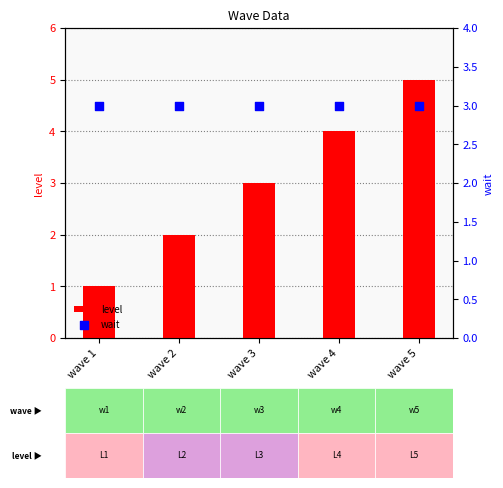

At how many categories does at least one series exceed 4?

1